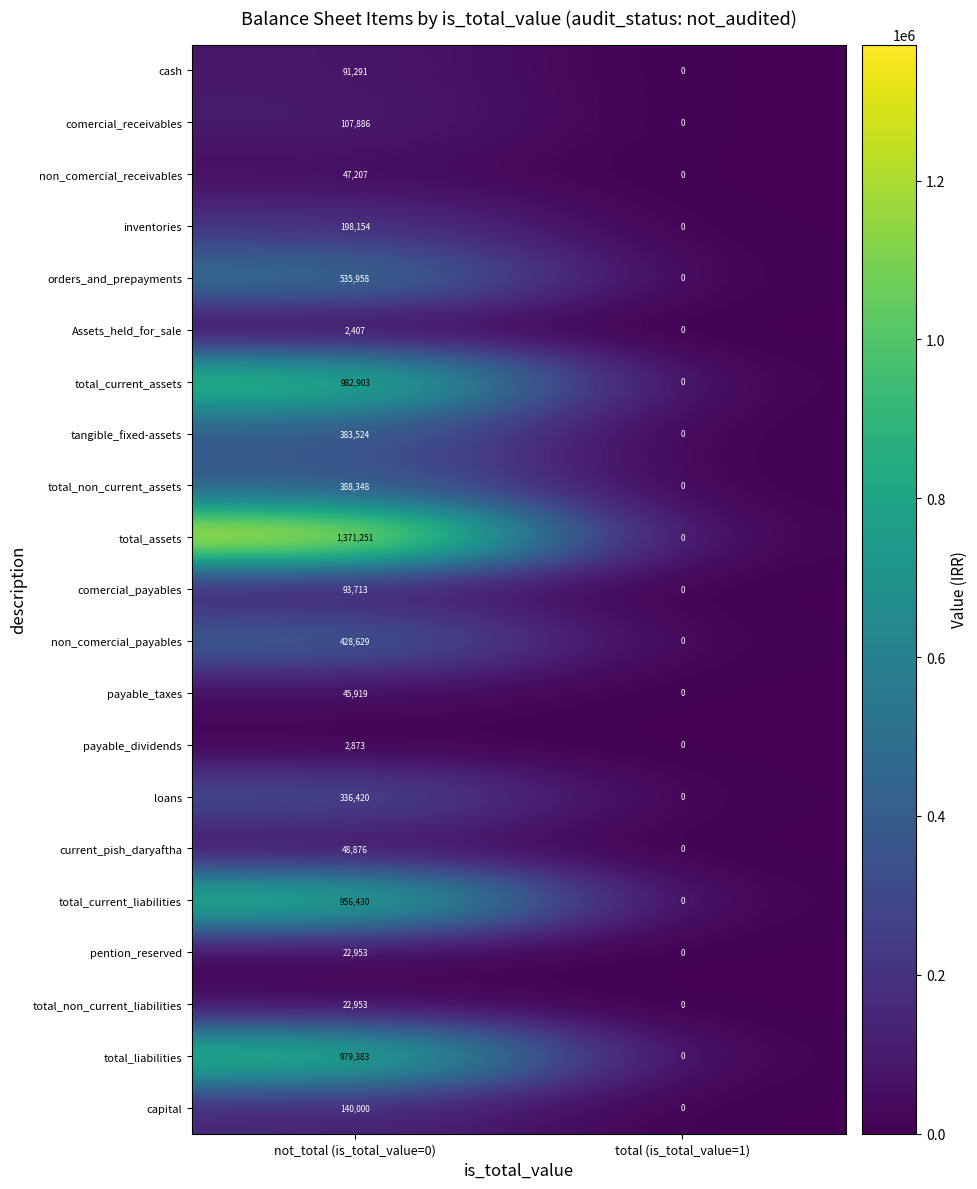

How many categories are shown in the chart?

2